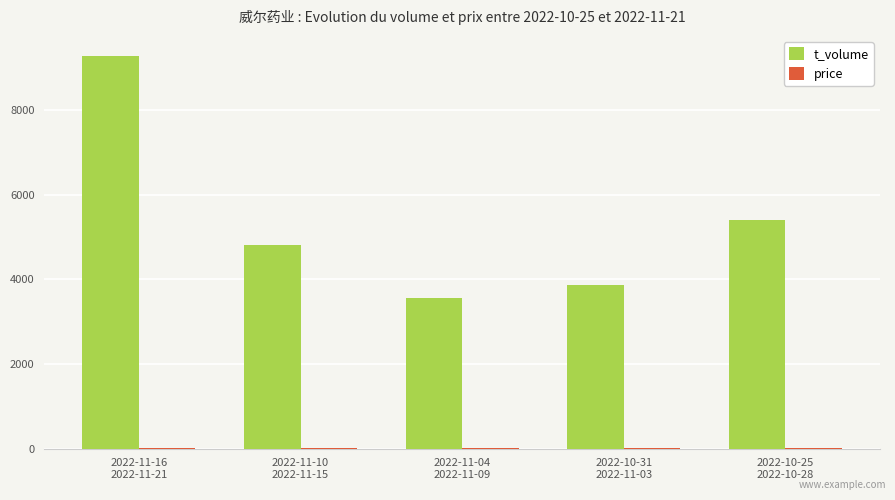

What is the greatest value displayed?

9292.0